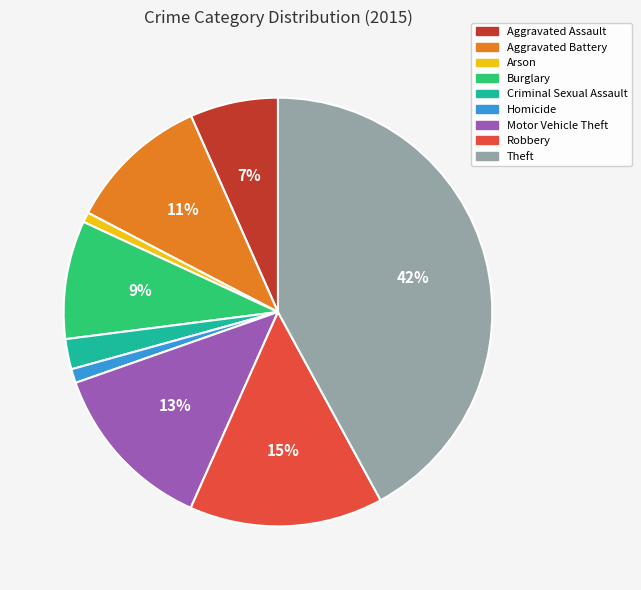

Is it true that Homicide is 10% of the pie?

False